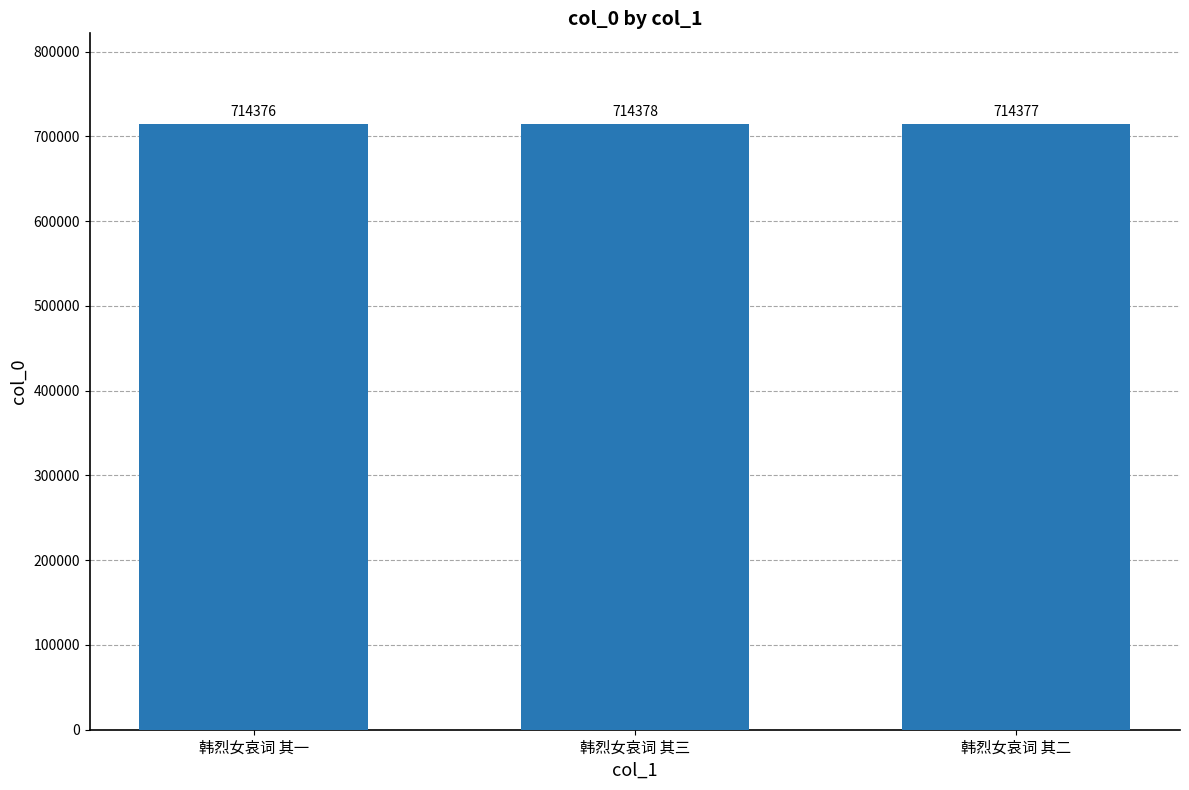

What is the value of the 3rd bar from the left?

714377